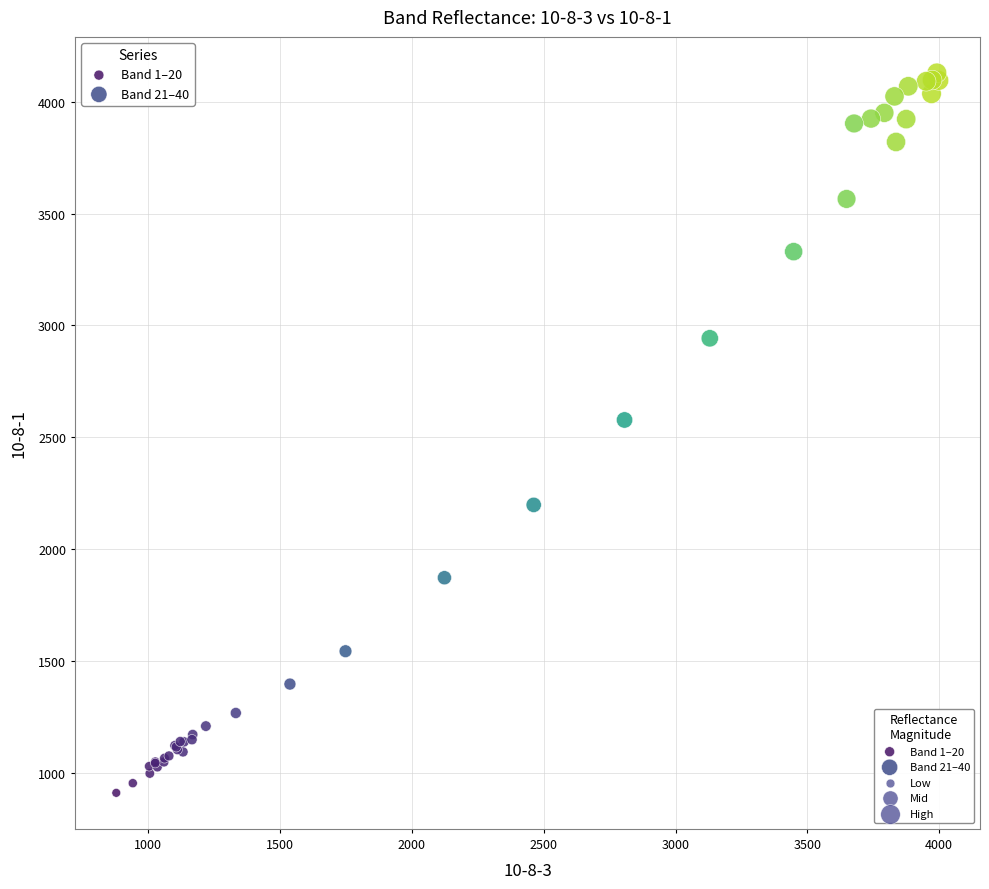

Which series contains the lowest Y value?

Band 1–20